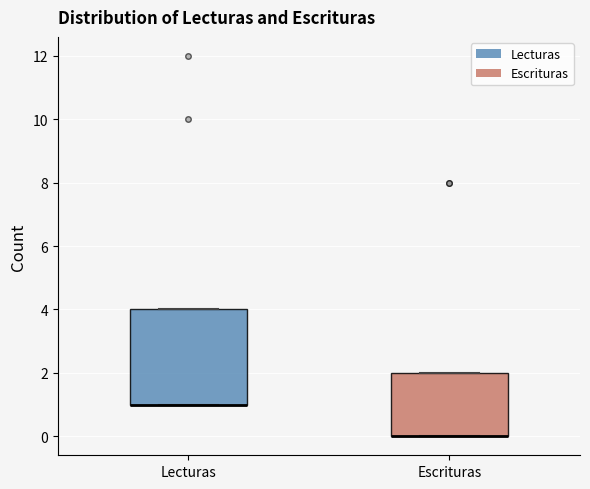

Reading left to right, transcribe this box plot: for each box, give where its median line is, the range the box spans, and where its two whiskers end, as read against the y-axis. The values are not printed on the chart, so give them approximately, as read against the axis.

Lecturas: median 1 (drawn on the box's lower edge), box 1 to 4, whiskers 1 to 4
Escrituras: median 0 (drawn on the box's lower edge), box 0 to 2, whiskers 0 to 2